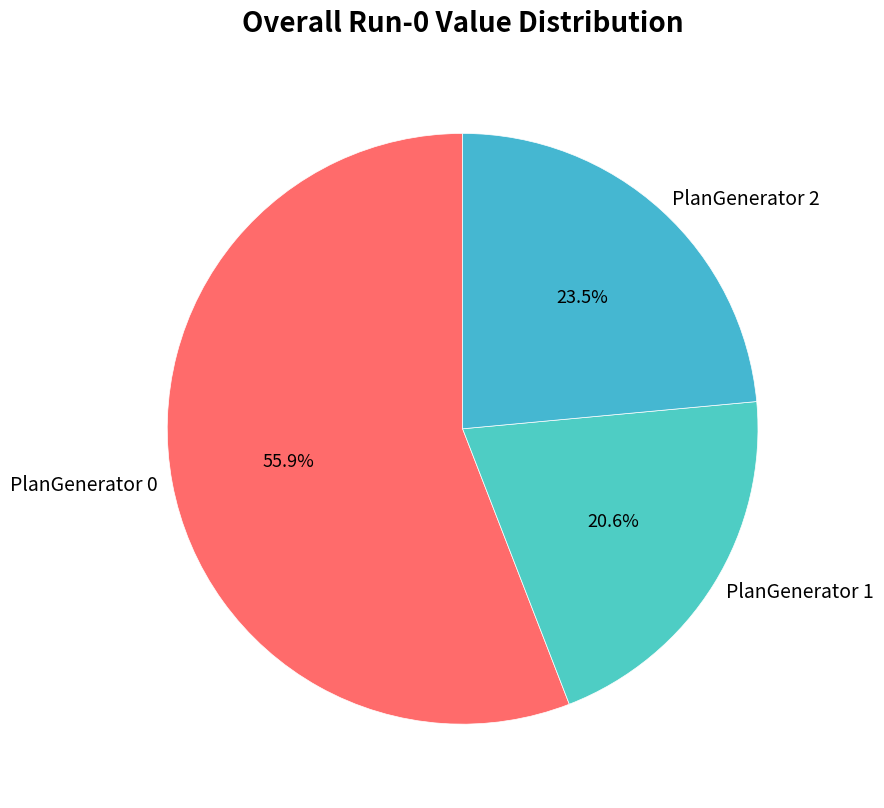

Which category has the smallest portion of the pie?

PlanGenerator 1